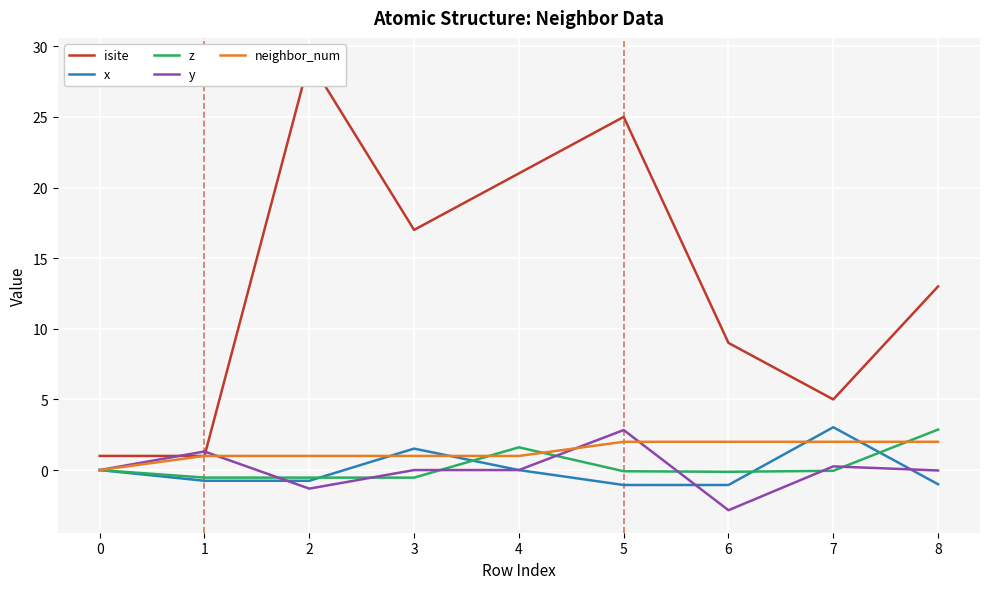

What is the approximate value of neighbor_num at 7?

2.0